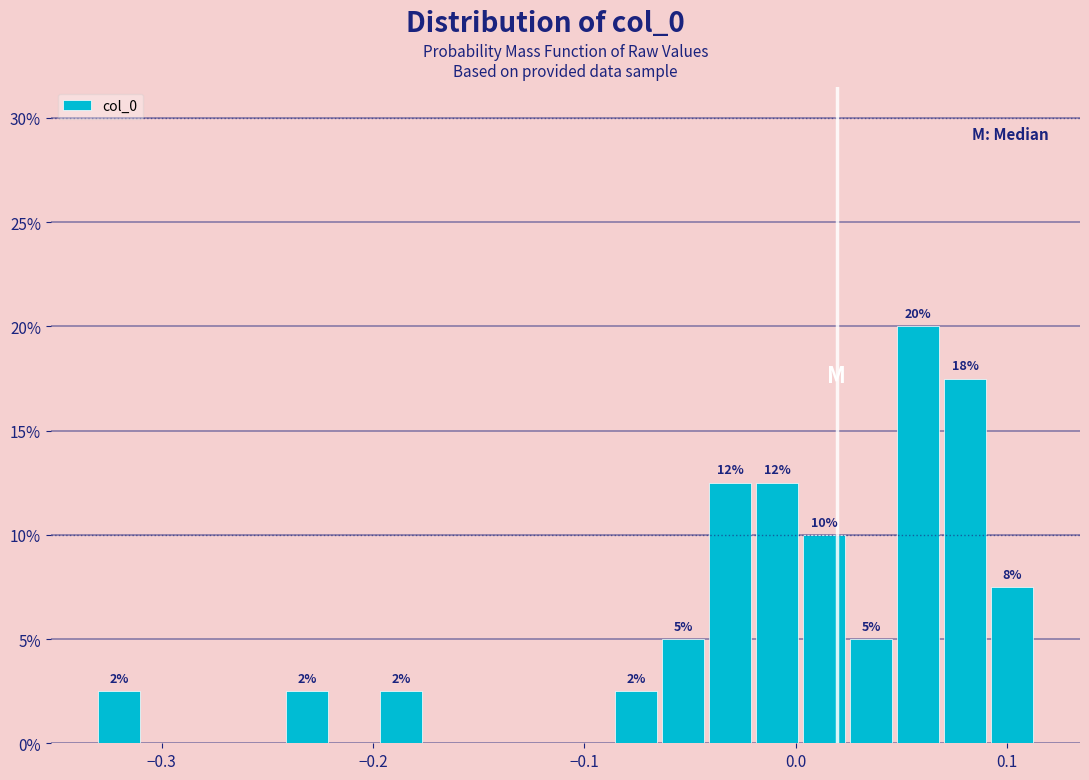

Read against the x-axis, roughly where is the centre of the tallest bar?

0.06